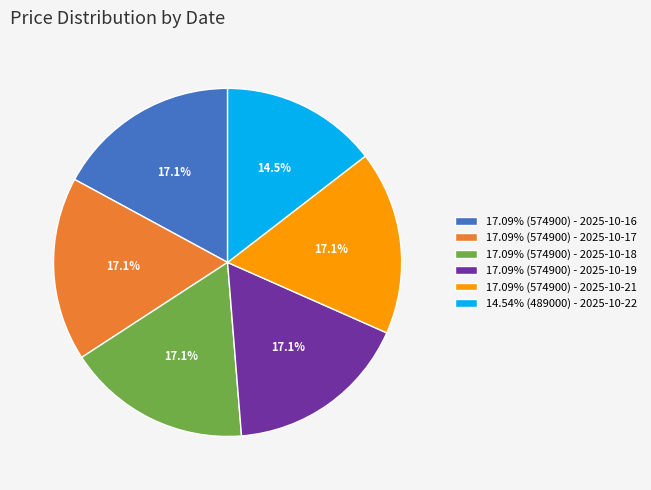

How much of the chart is everything except 17.09% (574900) - 2025-10-17?

82.9%